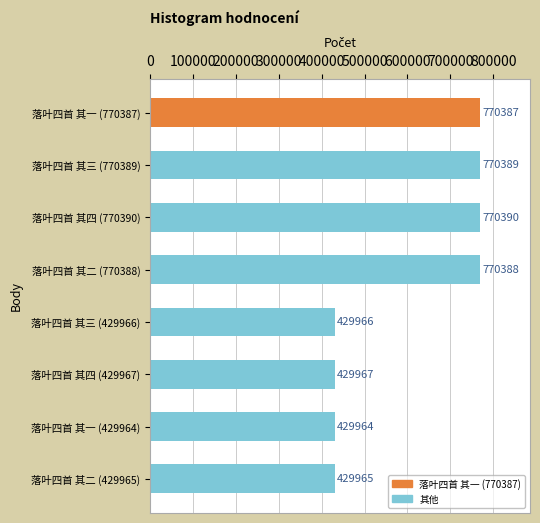

What is the difference between the second highest and minimum values?

340425